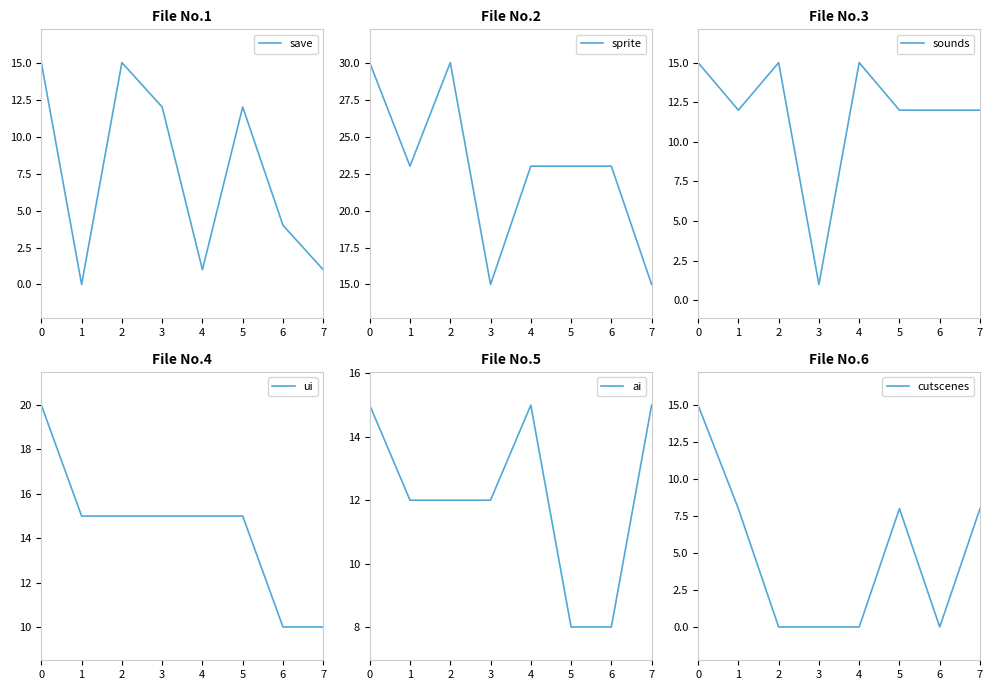

What is the highest value of the save series?

15